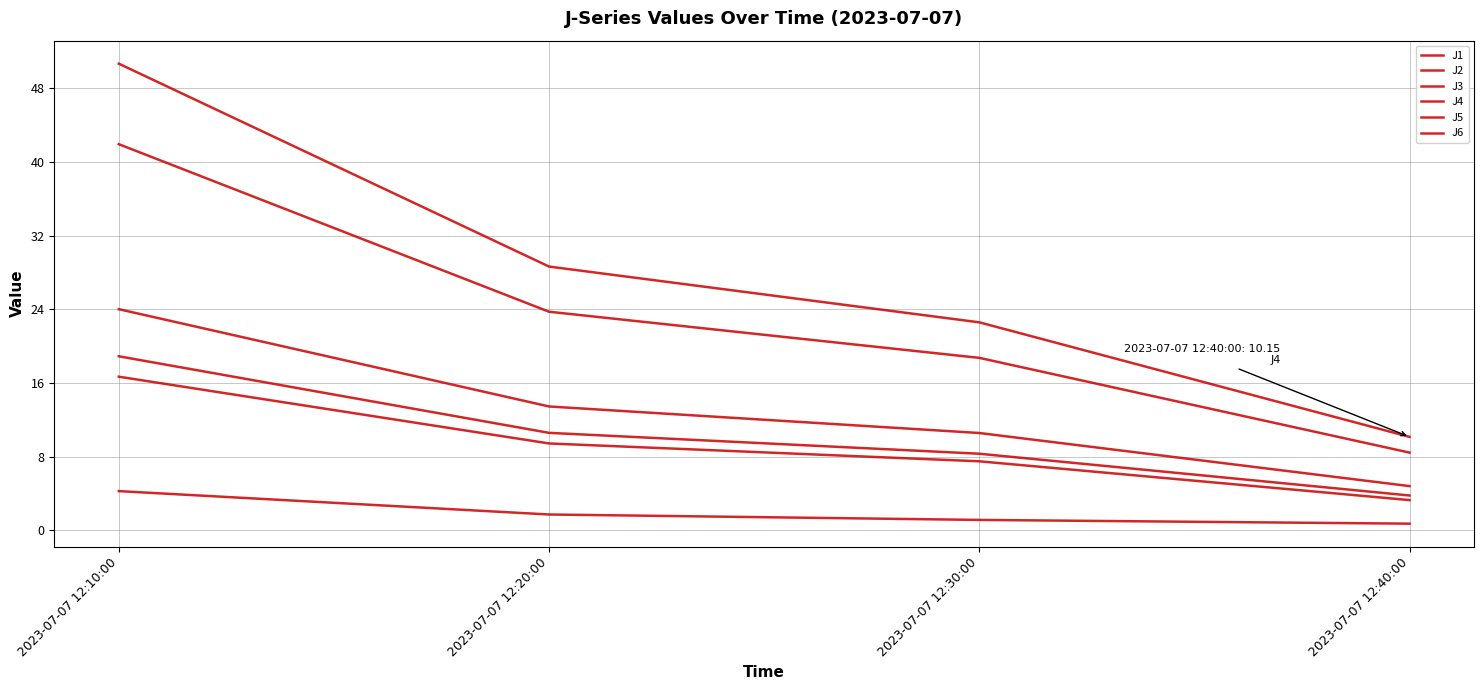

What is the difference between the J1 values at 2023-07-07 12:30:00 and 2023-07-07 12:20:00?

2.9